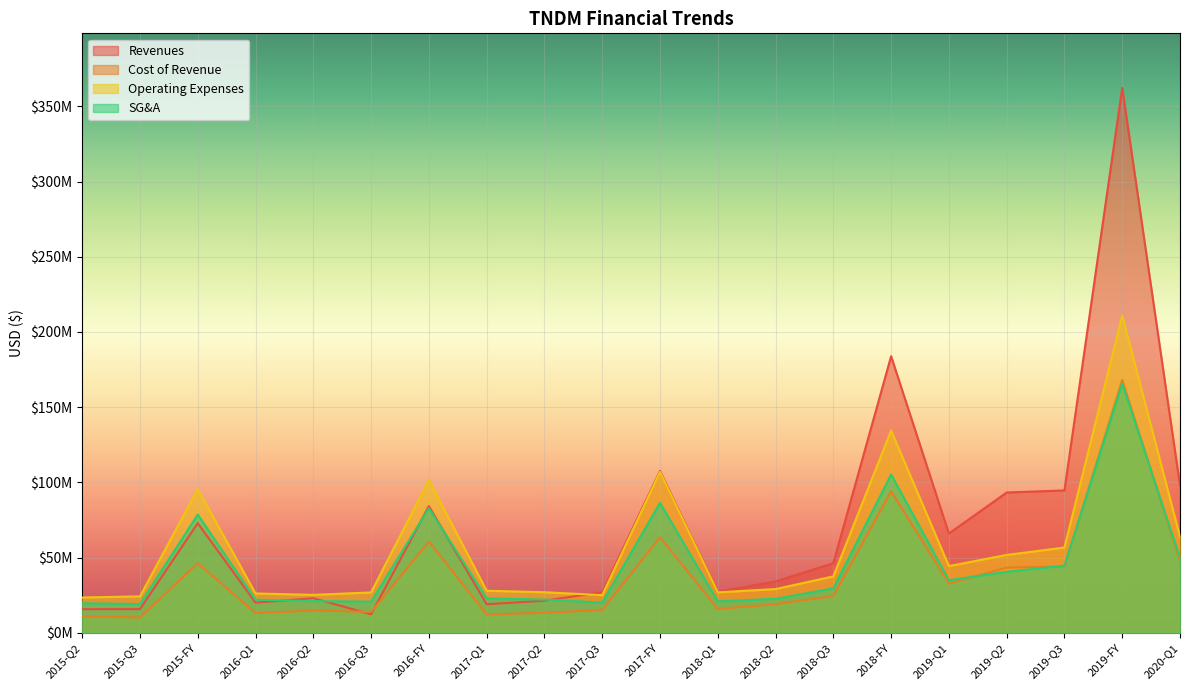

The value of SG&A at 2018-FY is 105226000. True or false?

True